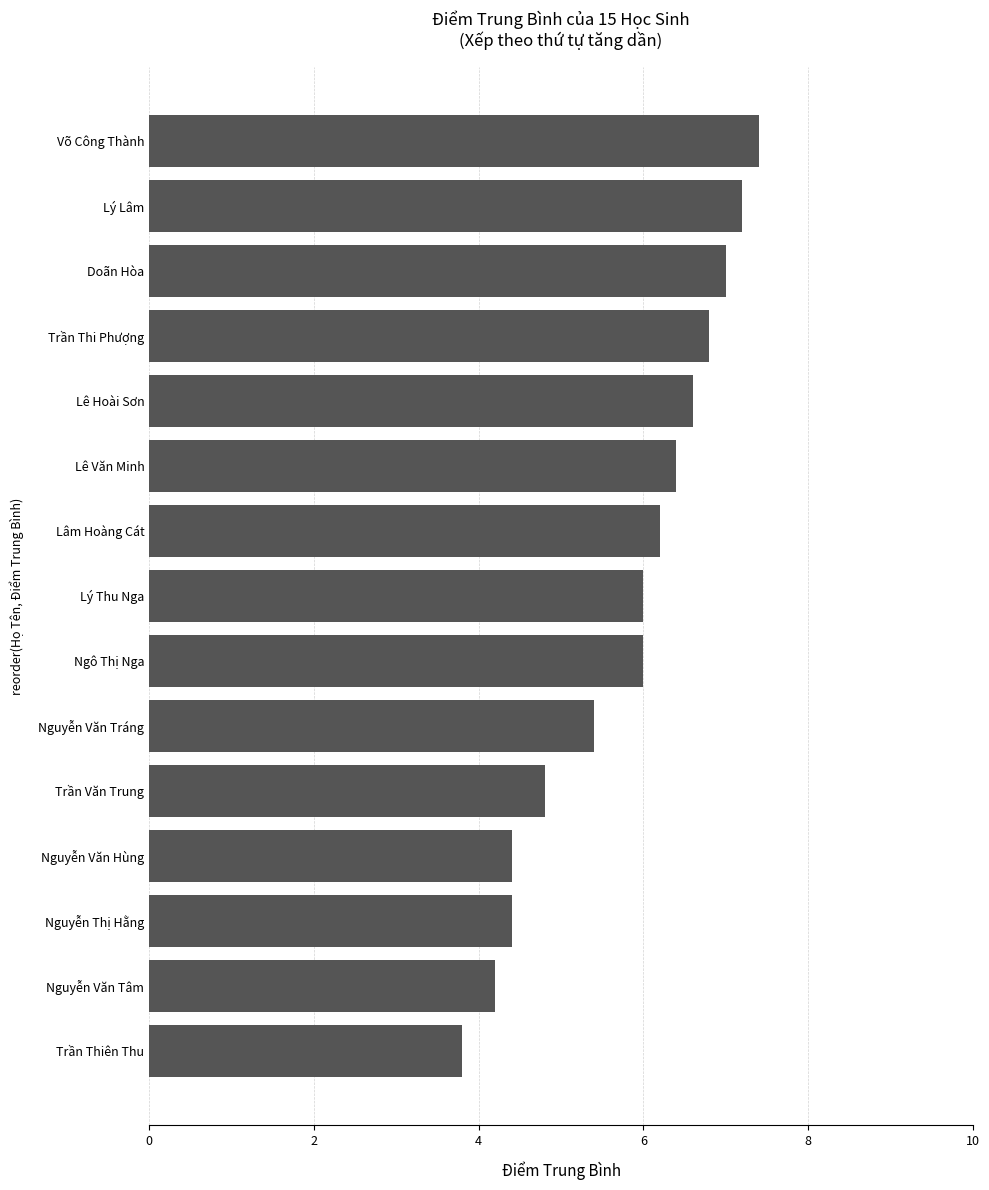

Count the number of categories in the chart.

15